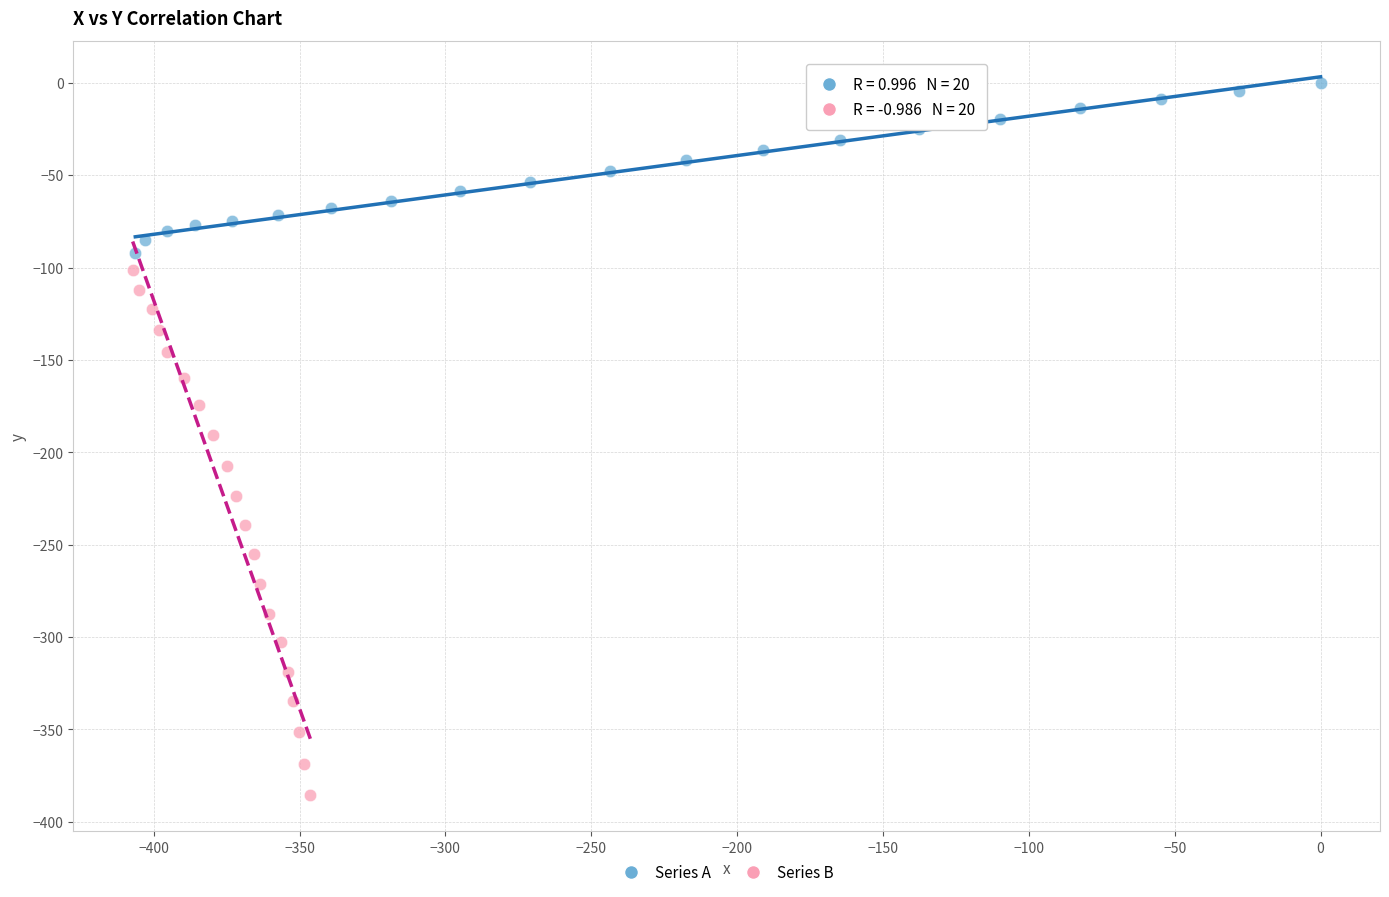

What are all the series names shown in the legend?

Series A, Series B